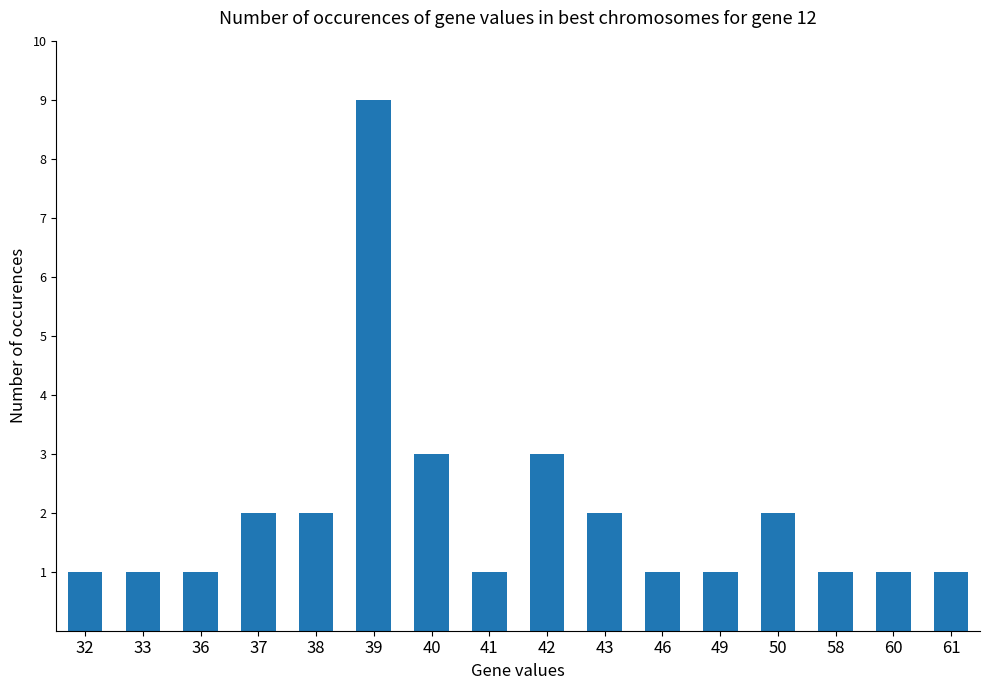

What is the change in value from 32 to 40?

+2